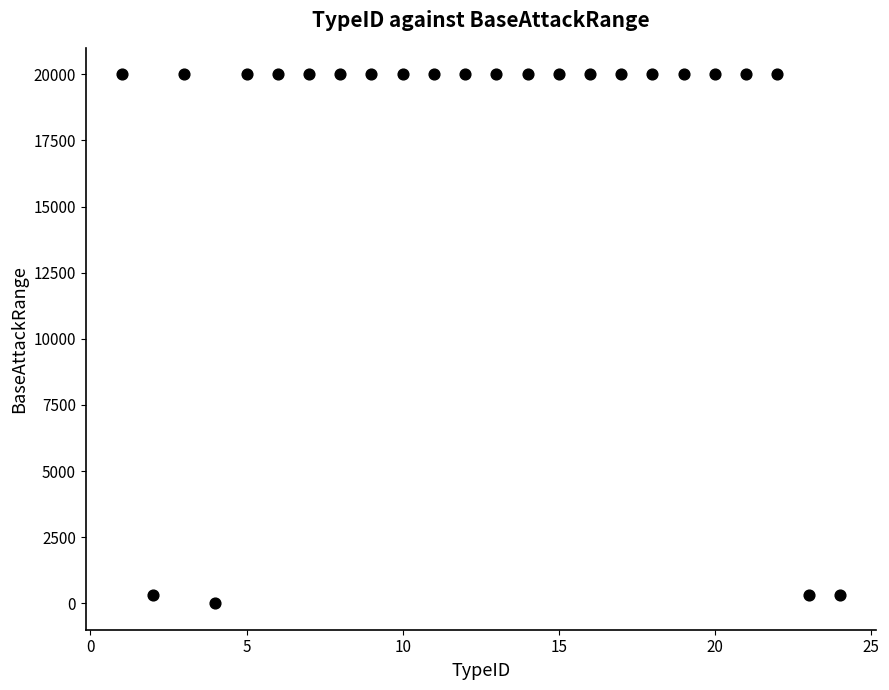

What is the range of Y values (max minus min)?

20000